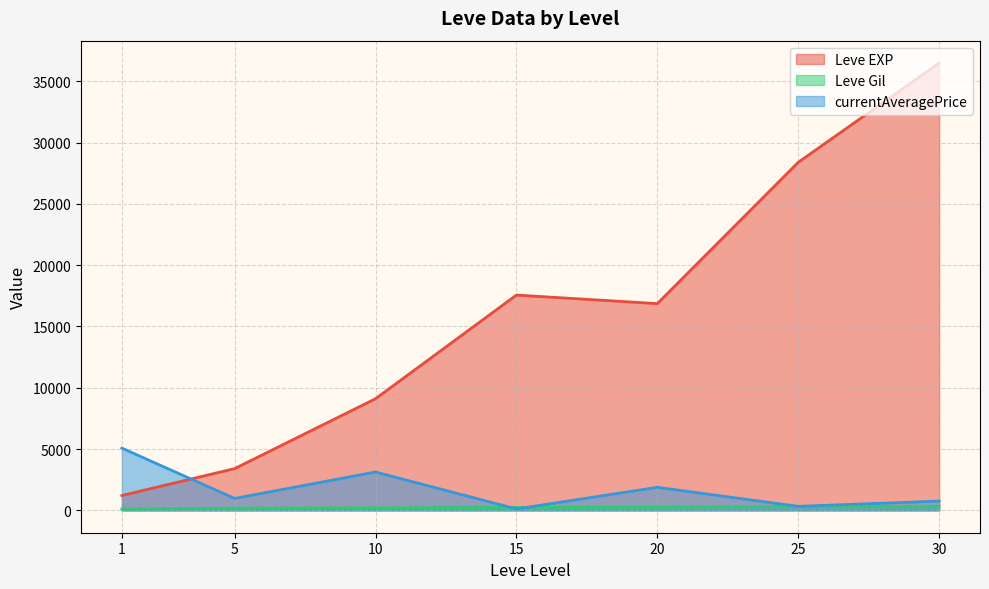

Which series has the largest total across all categories?

Leve EXP